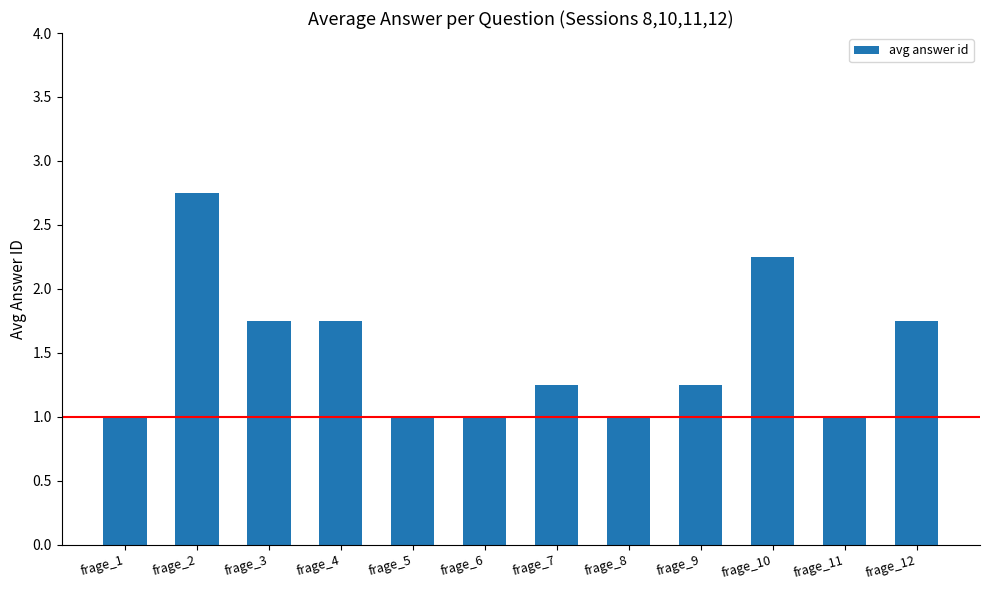

What is the change in value from frage_4 to frage_7?

-0.5